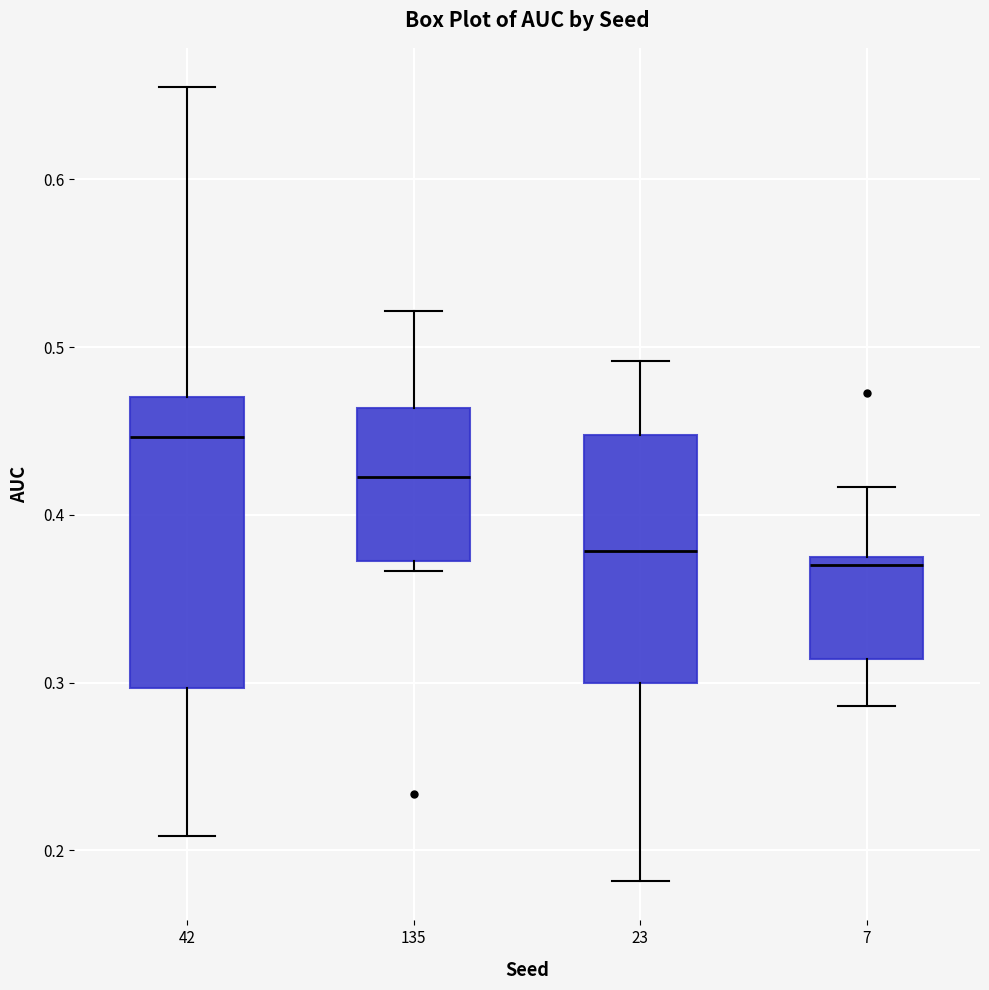

Reading left to right, transcribe this box plot: for each box, give where its median line is, the range the box spans, and where its two whiskers end, as read against the y-axis. The values are not printed on the chart, so give them approximately, as read against the axis.

42: median 0.45, box 0.30 to 0.47, whiskers 0.21 to 0.65
135: median 0.42, box 0.37 to 0.46, whiskers 0.37 (just below the box's lower edge) to 0.52
23: median 0.38, box 0.30 to 0.45, whiskers 0.18 to 0.49
7: median 0.37, box 0.31 to 0.38, whiskers 0.29 to 0.42